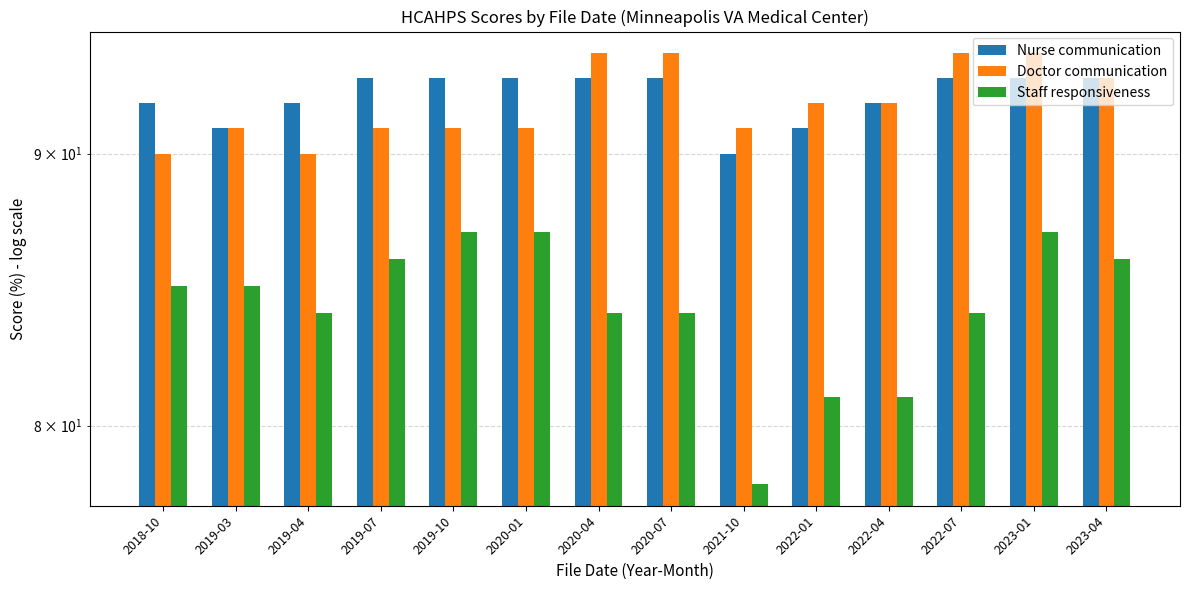

At how many categories does at least one series exceed 82?

14